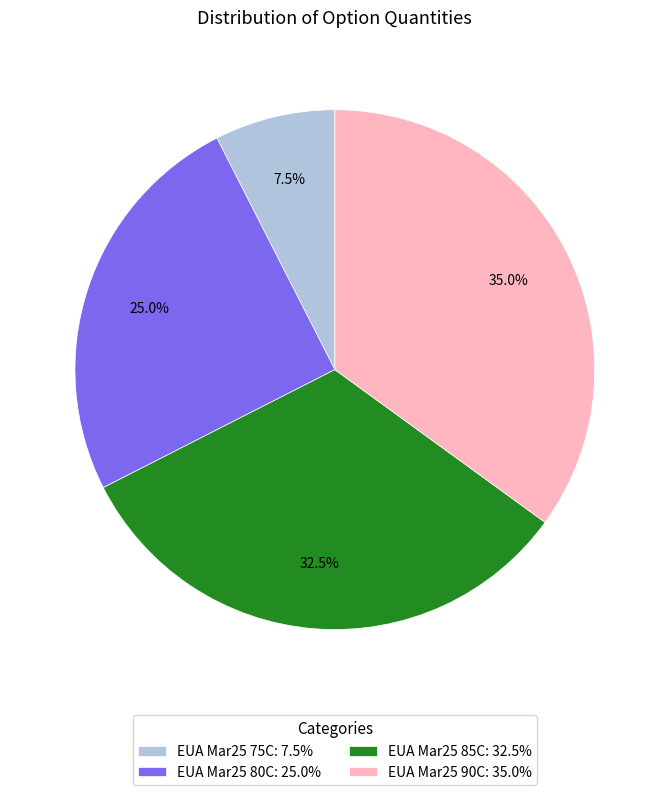

Is the sum of EUA Mar25 90C: 35.0% and EUA Mar25 85C: 32.5% greater than half?

Yes